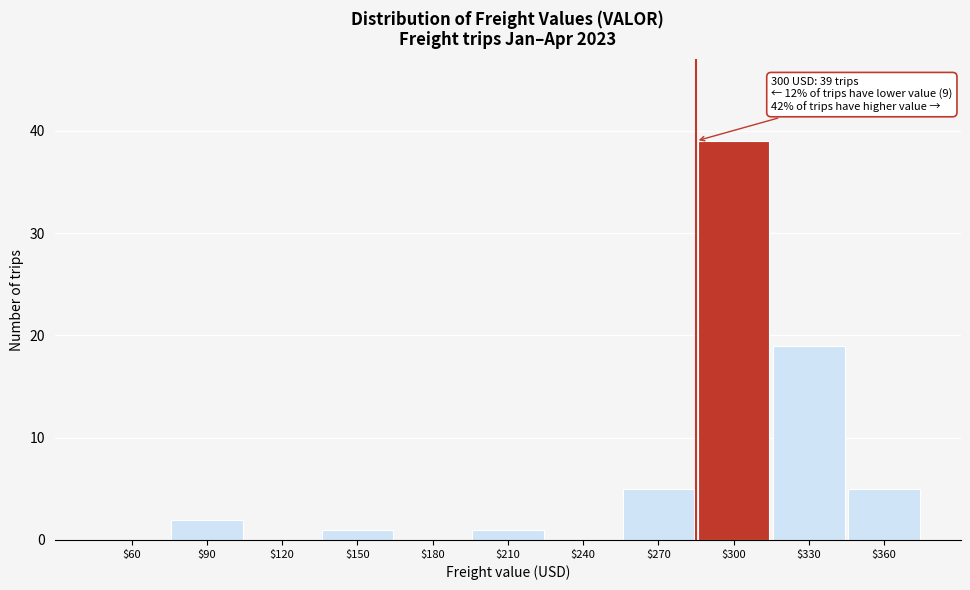

Which label corresponds to the largest value in the chart?

$300